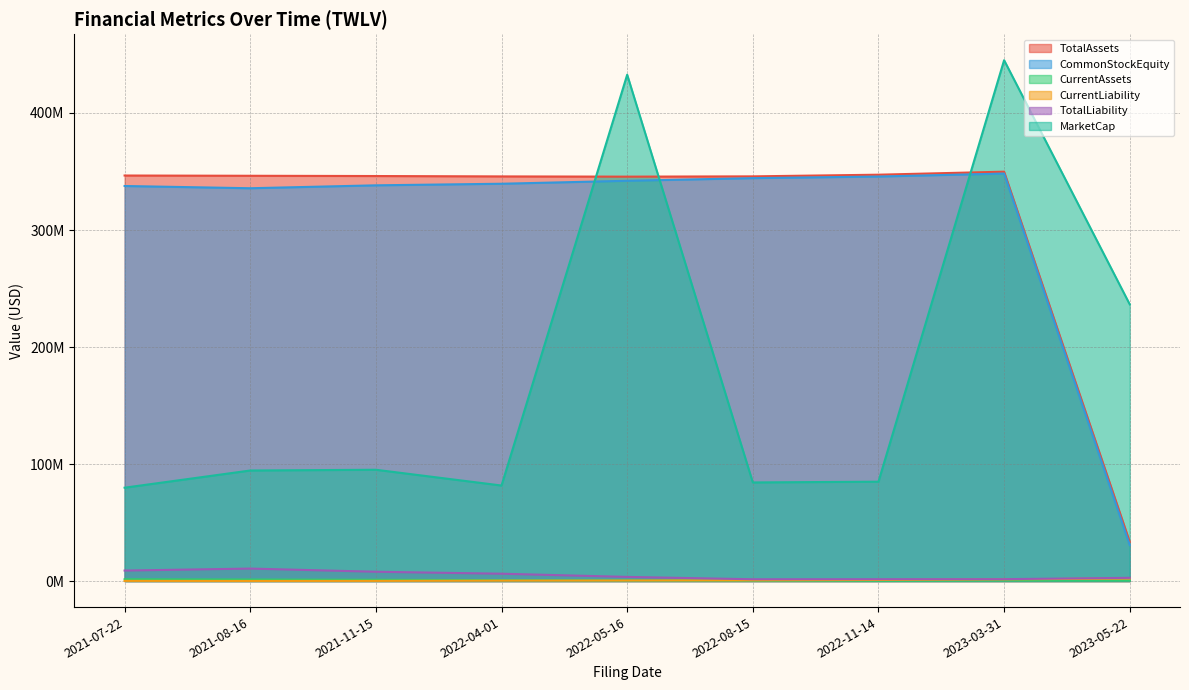

What is the label of the 5th point from the left?

2022-05-16